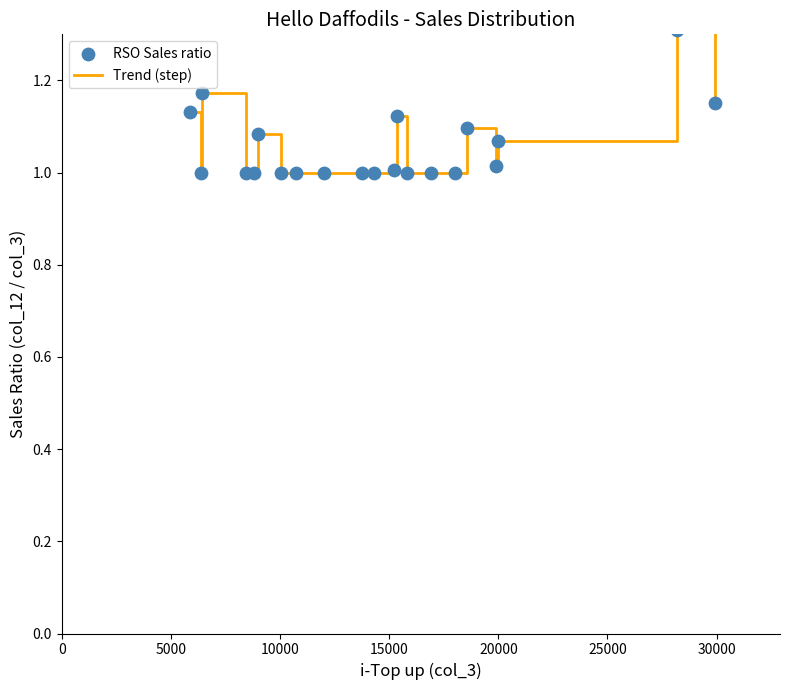

What is the maximum value shown in the chart?

1.3